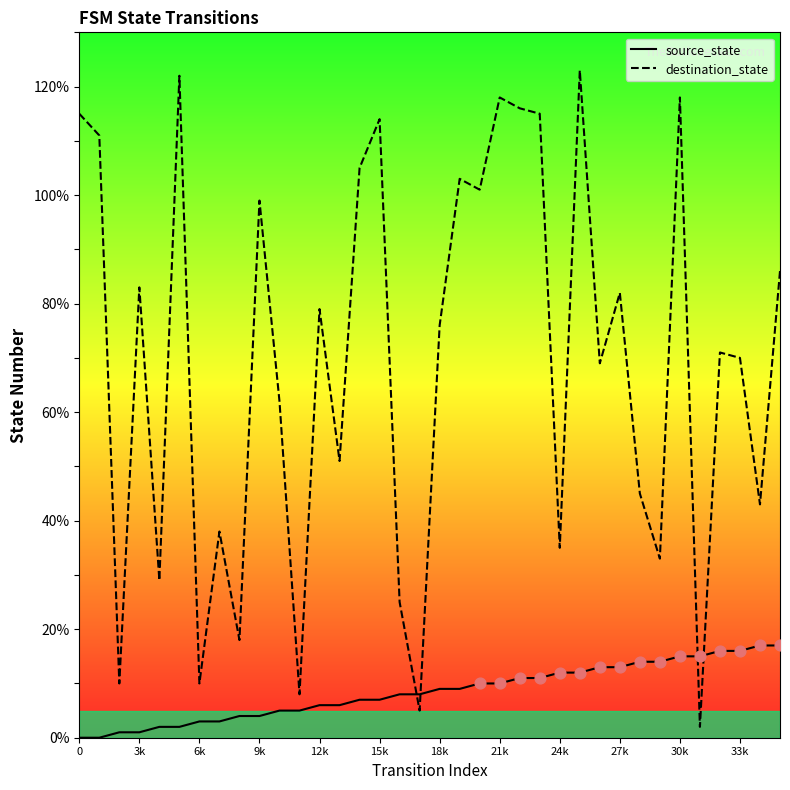

Which series has the largest total across all categories?

destination_state